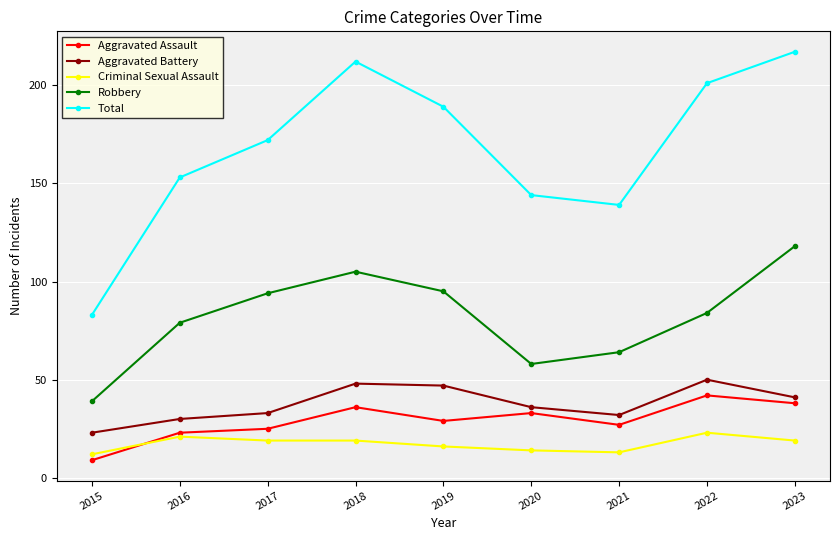

In Total, how many points are higher than both neighbors (excluding endpoints)?

1